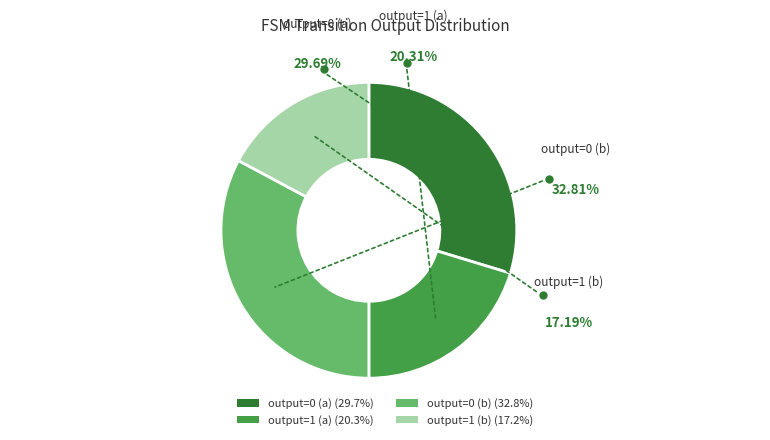

Count the number of slices in the pie.

4